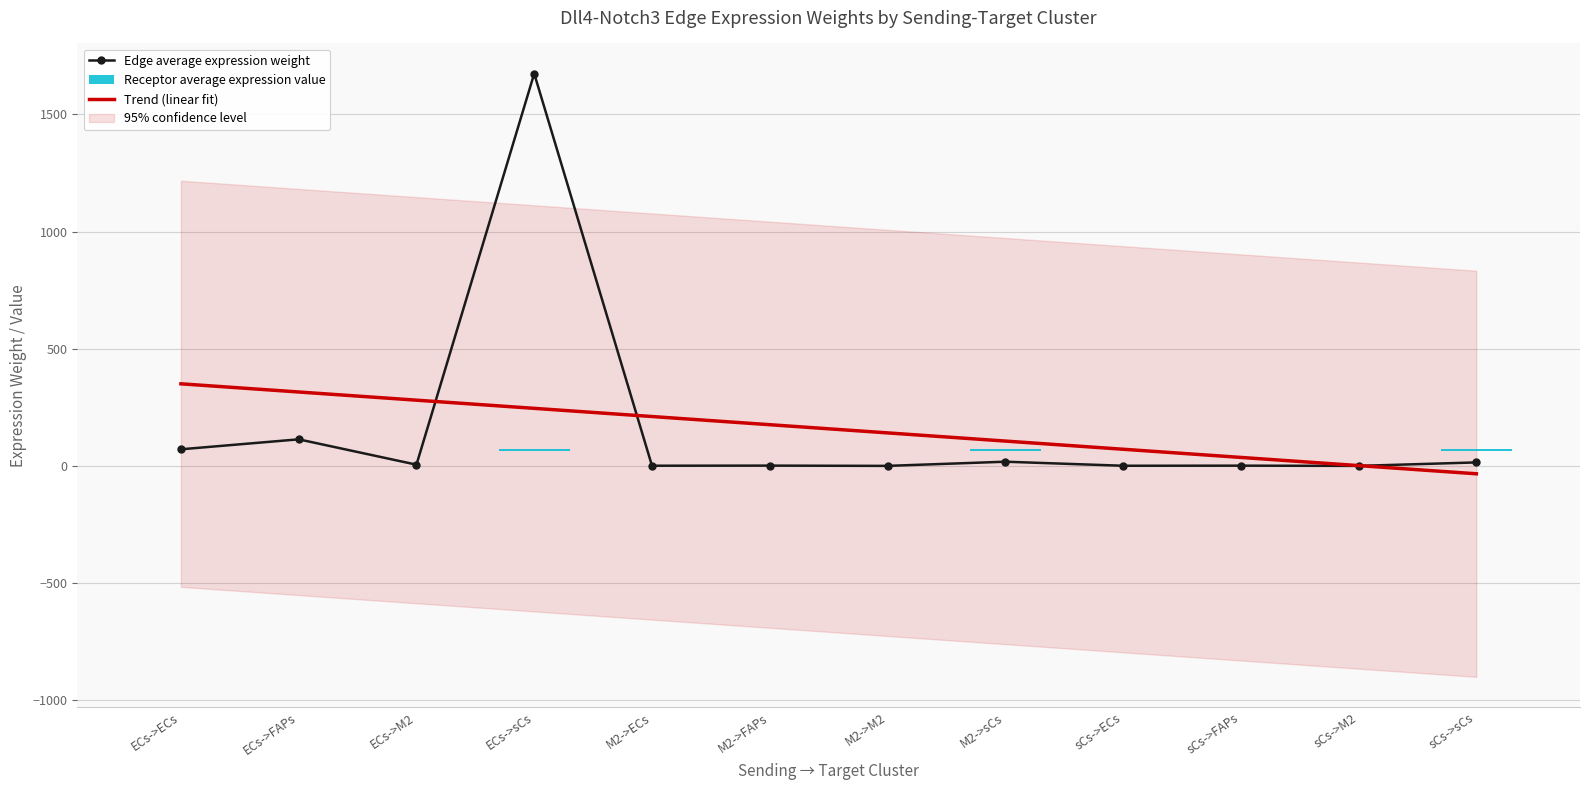

How many categories are shown in the chart?

12